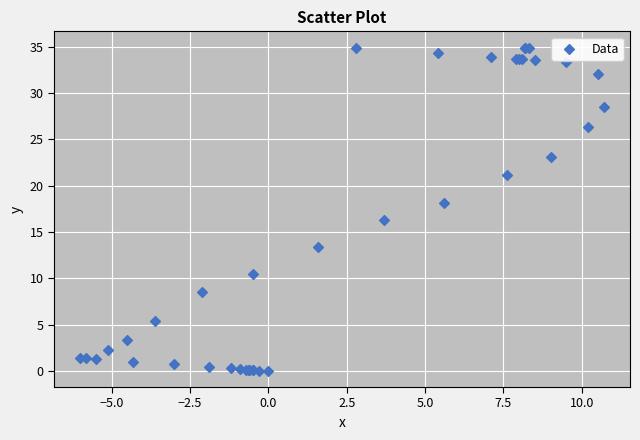

What Y value in the scatter plot is closest to 17?

16.3